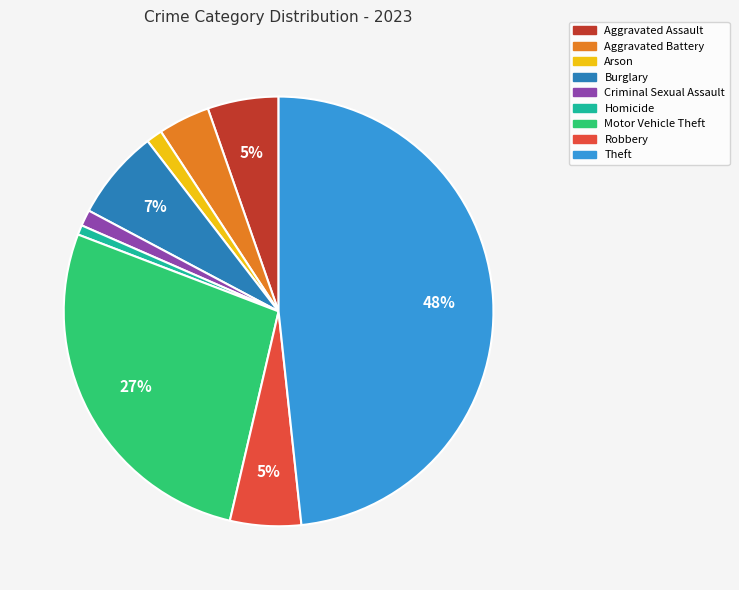

Does Aggravated Battery account for over 50% of the chart?

No